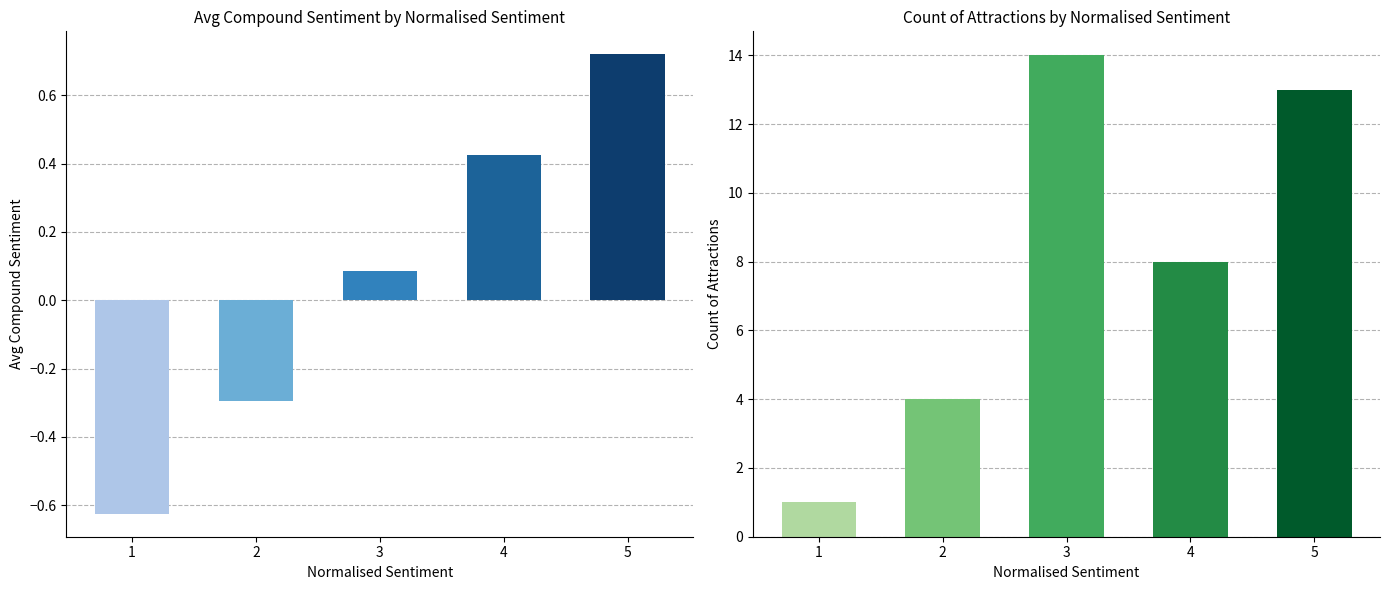

Does the chart contain stacked bars?

No